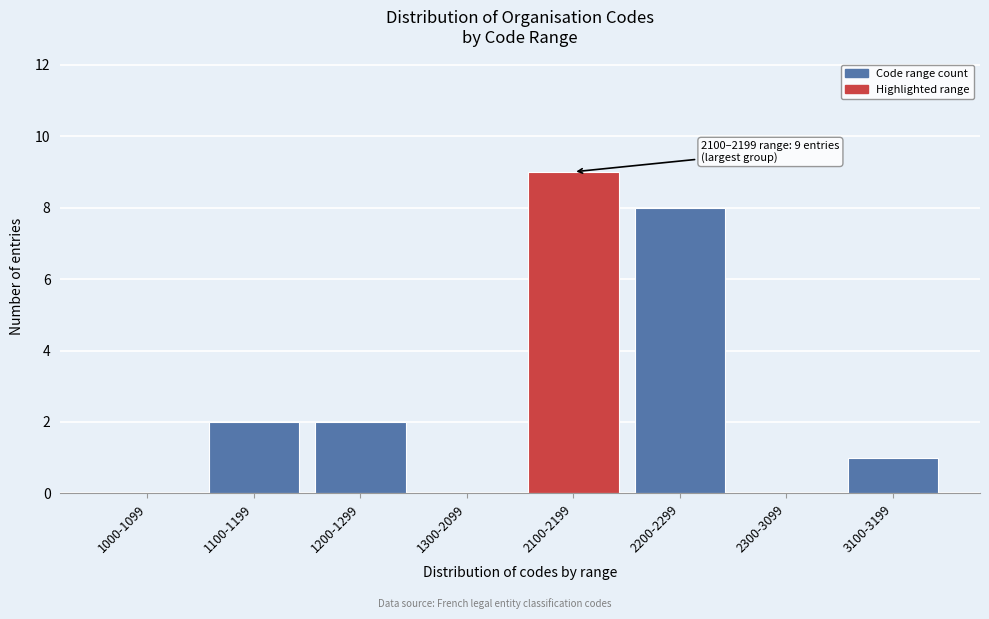

Reading left to right, what are all the values shown in this chart?

1000-1099=0	1100-1199=2	1200-1299=2	1300-2099=0	2100-2199=9	2200-2299=8	2300-3099=0	3100-3199=1